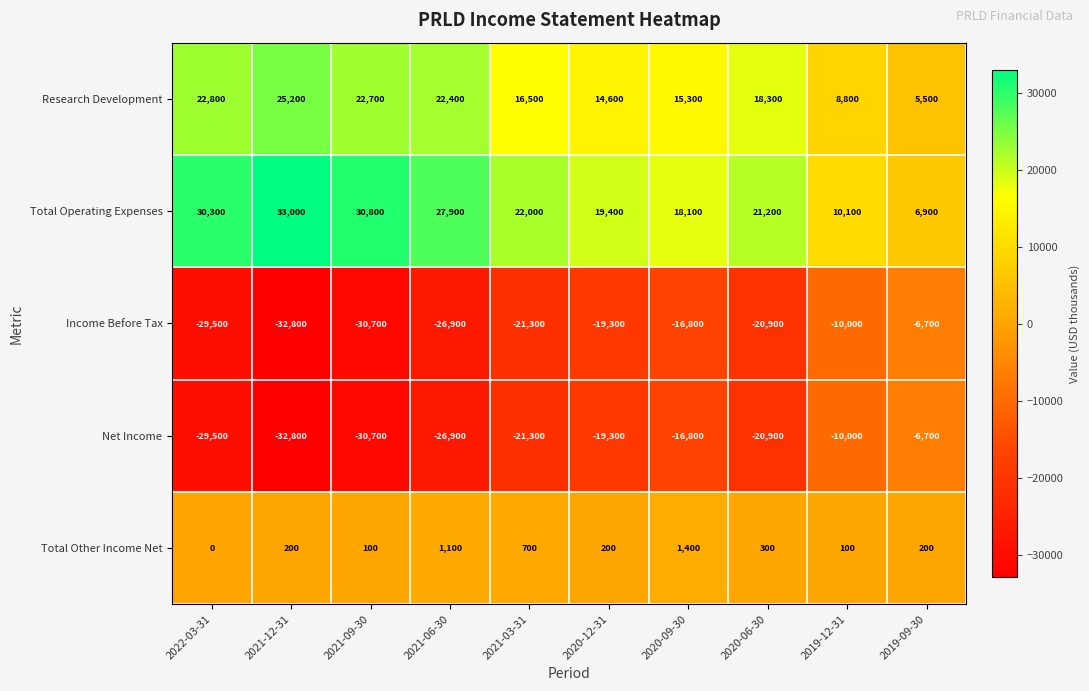

What is the sum of all Net Income values?

-214900